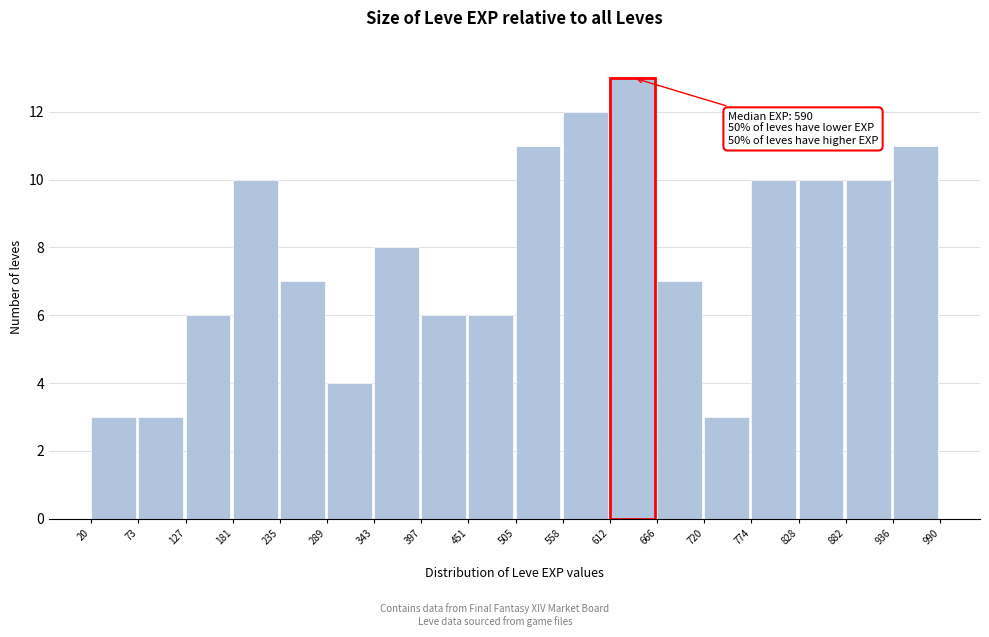

Over which range of the x-axis is the bar tallest?

612 to 666